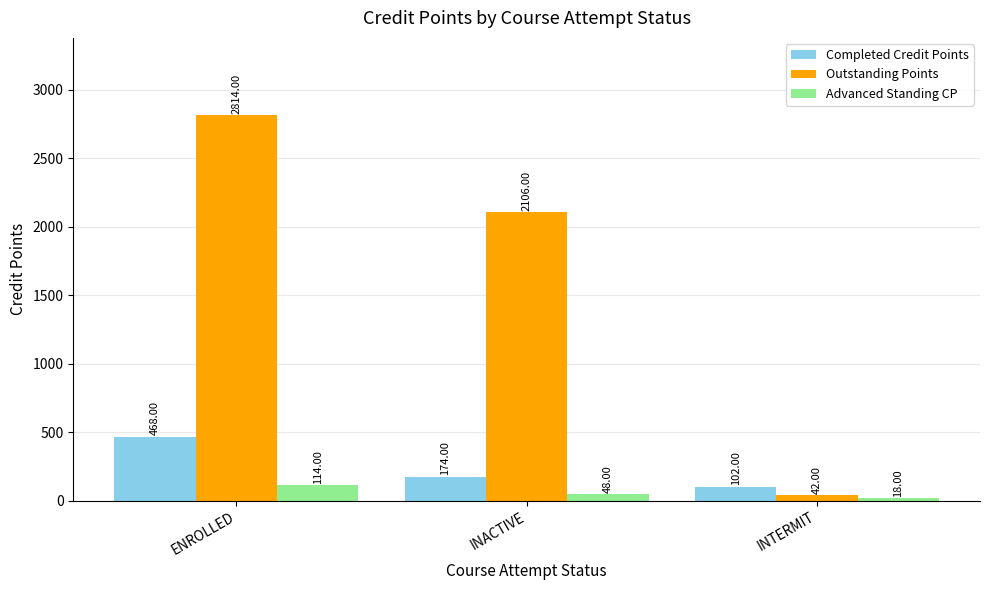

The Advanced Standing CP series shows 48 at INACTIVE. True or false?

True